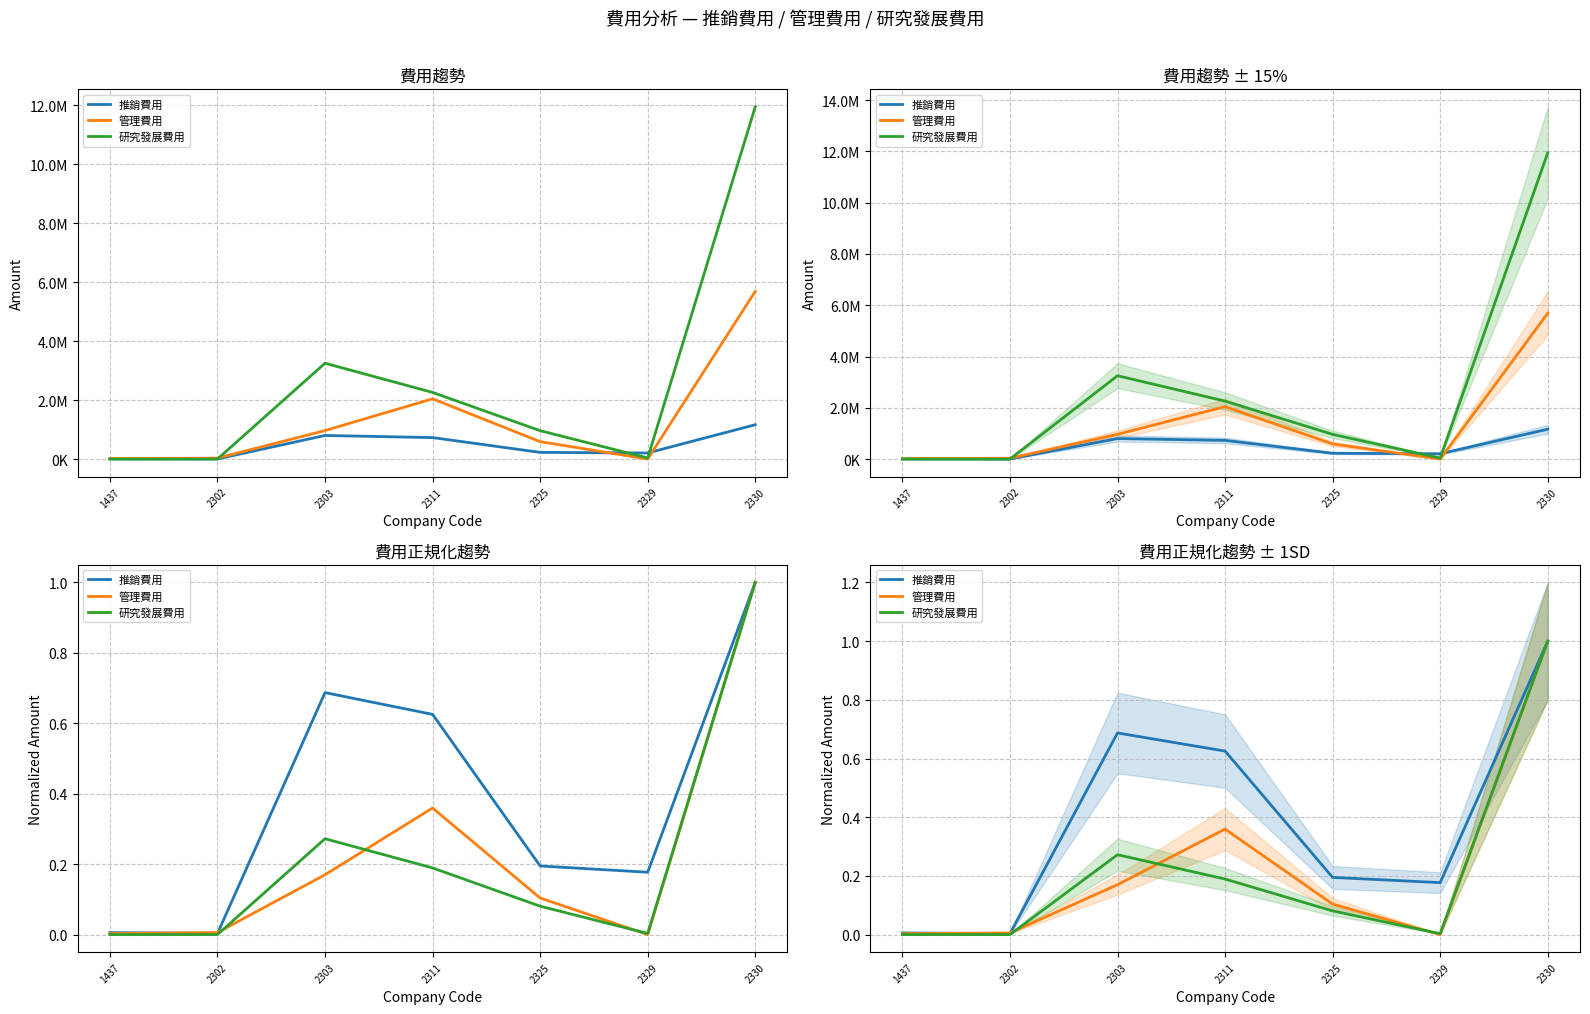

What is the difference between the 管理費用 values at 2311 and 2330?

0.6